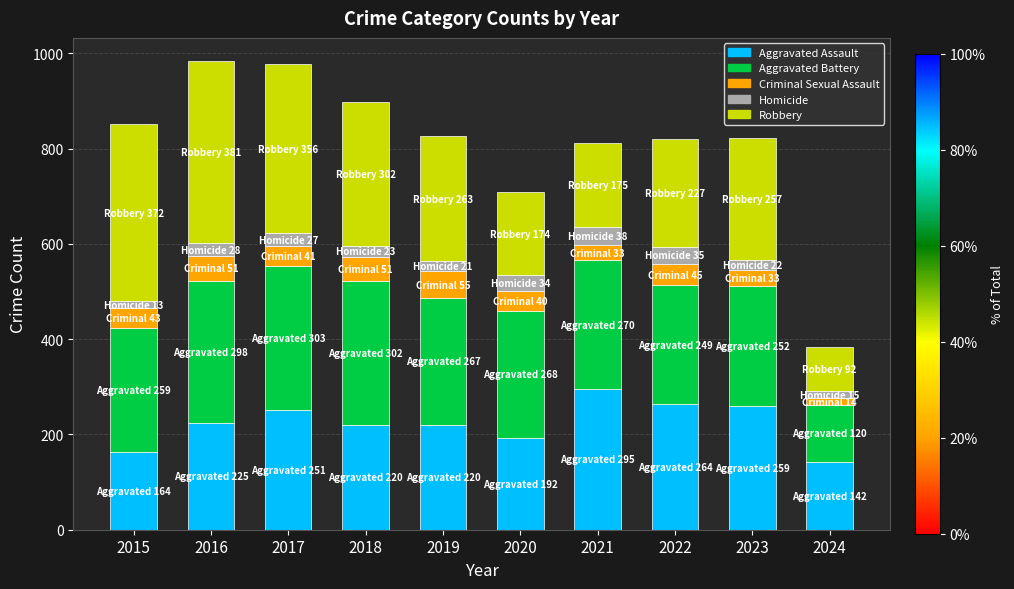

At which label does Aggravated Assault reach its minimum?

2024